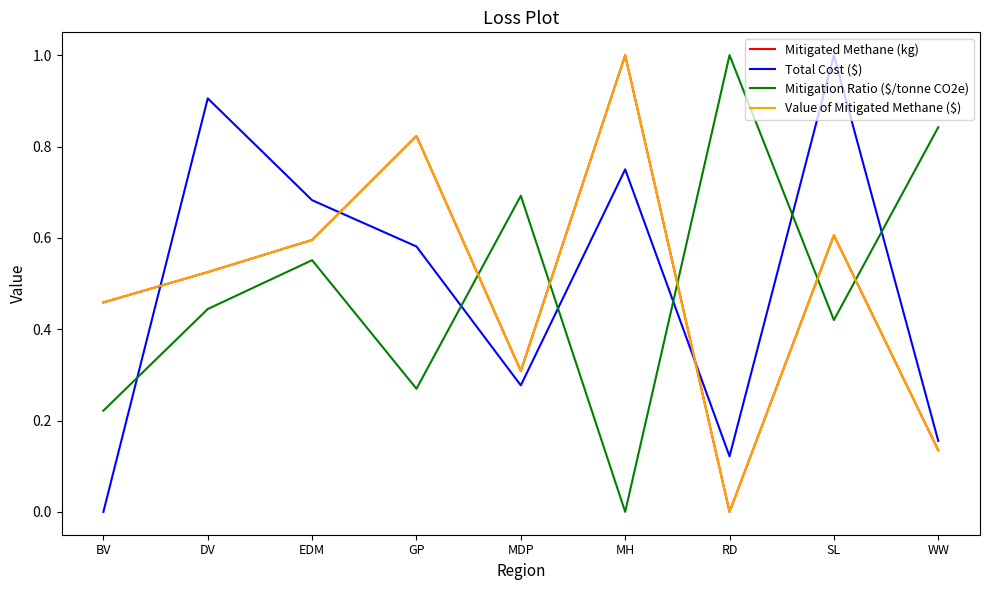

Does the chart have visible grid lines?

No